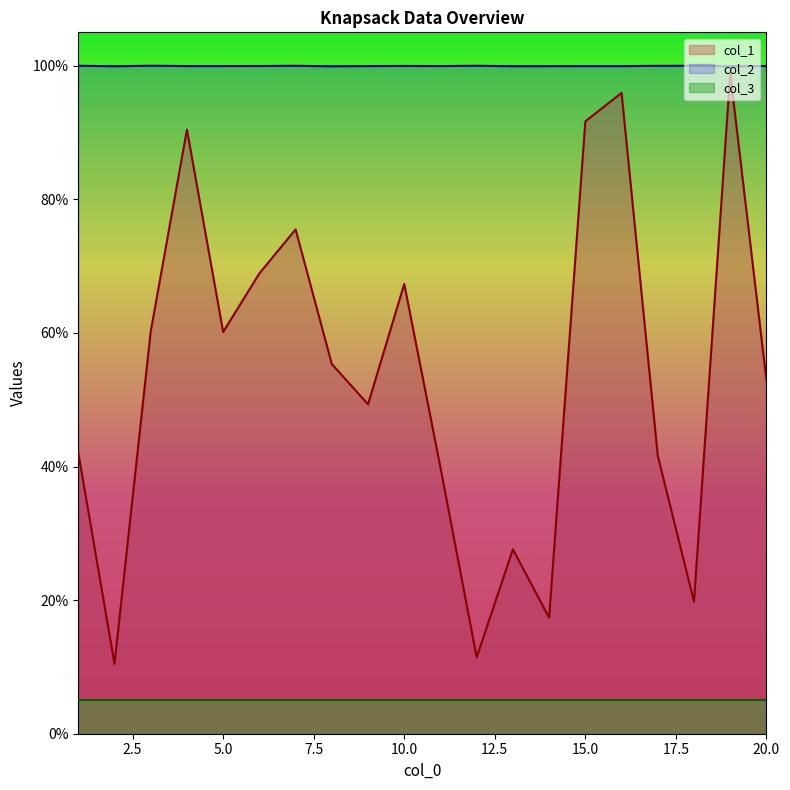

Where is col_2 nearest to the value 99?

8